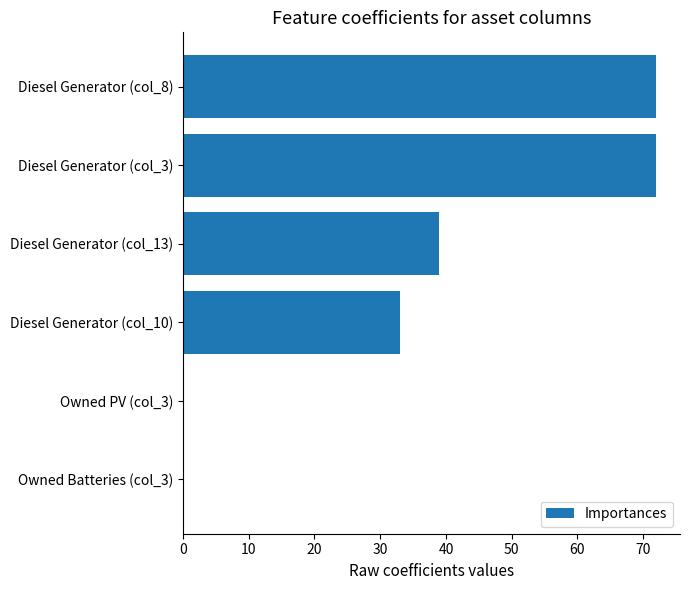

What is the sum of all values?

216